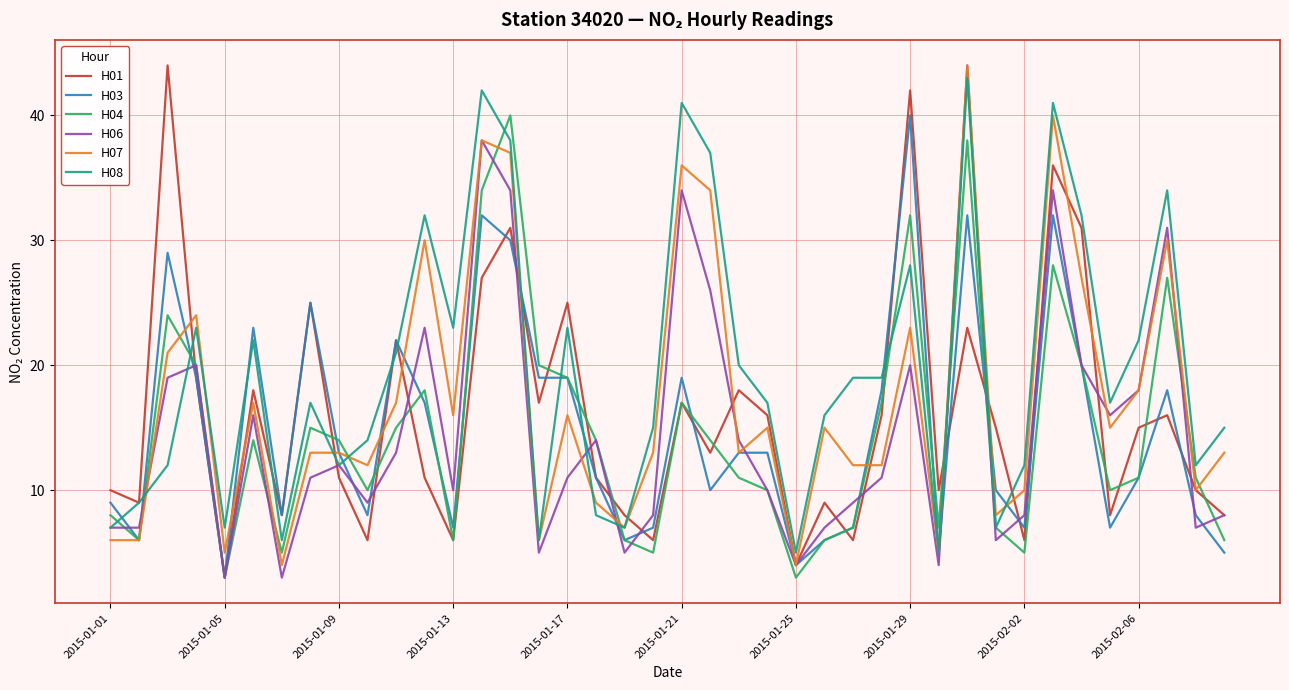

Which series has the largest total across all categories?

H08